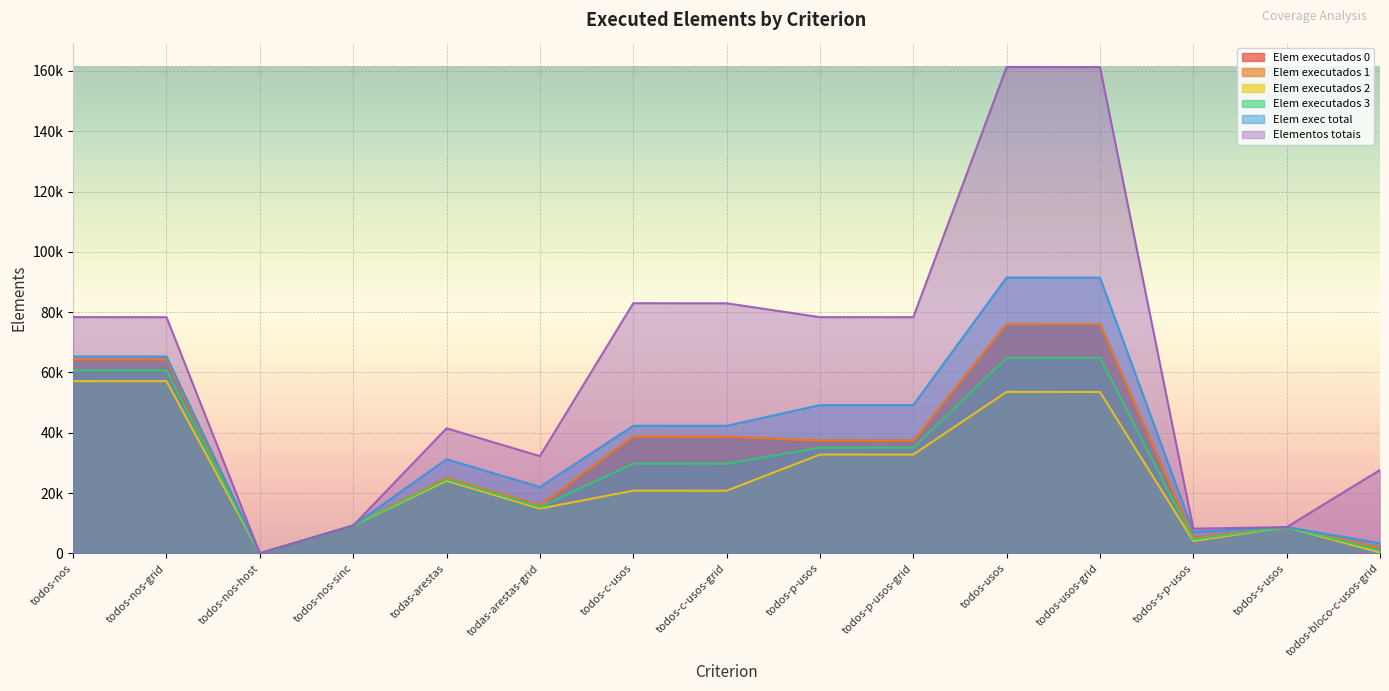

What is the minimum value for Elem executados 3?

19